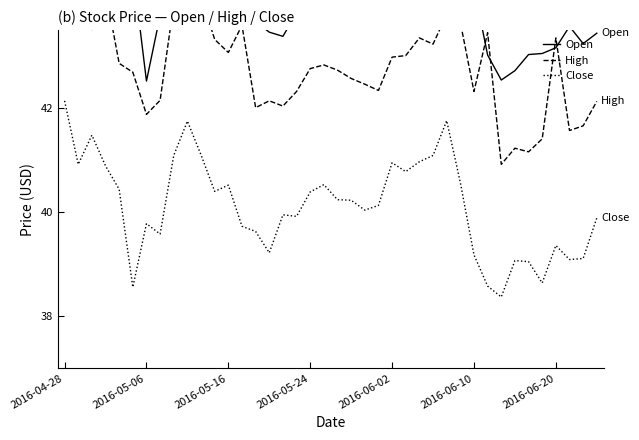

Which category has the highest value in the Close series?

2016-04-28